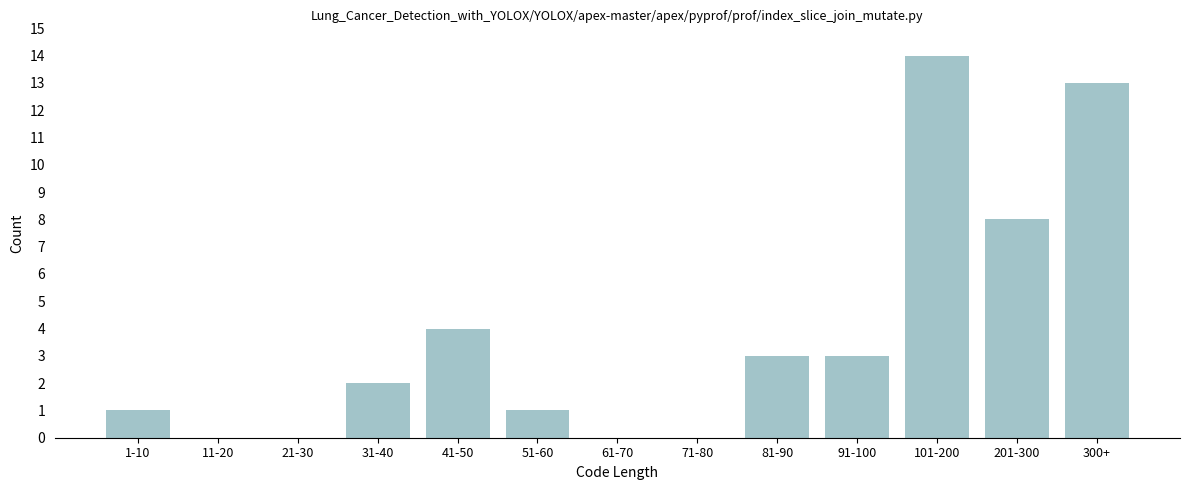

Reading right to left, what are all the values shown in this chart?

300+=13	201-300=8	101-200=14	91-100=3	81-90=3	71-80=0	61-70=0	51-60=1	41-50=4	31-40=2	21-30=0	11-20=0	1-10=1